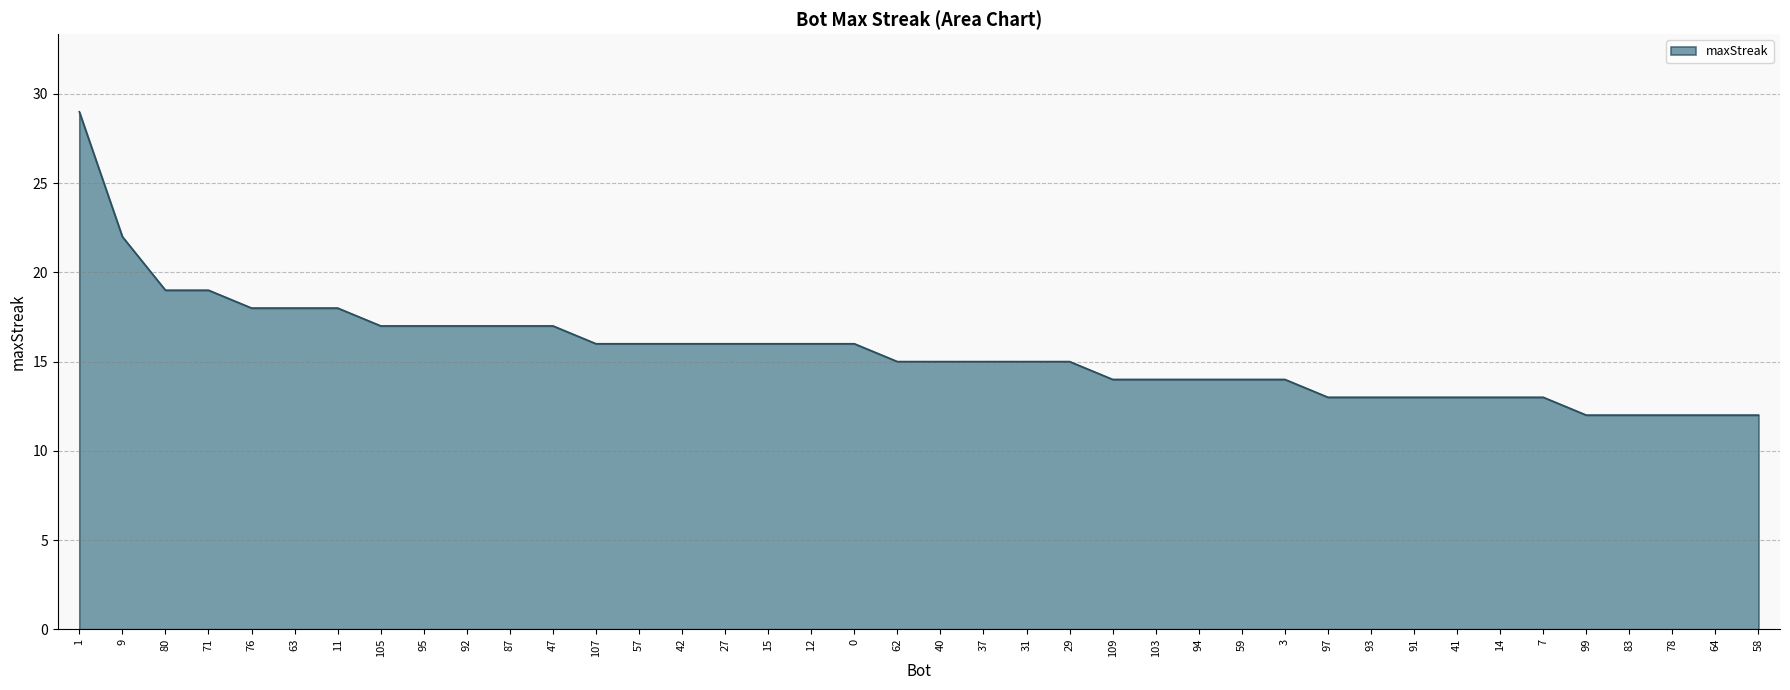

What position from the right is 103?

15